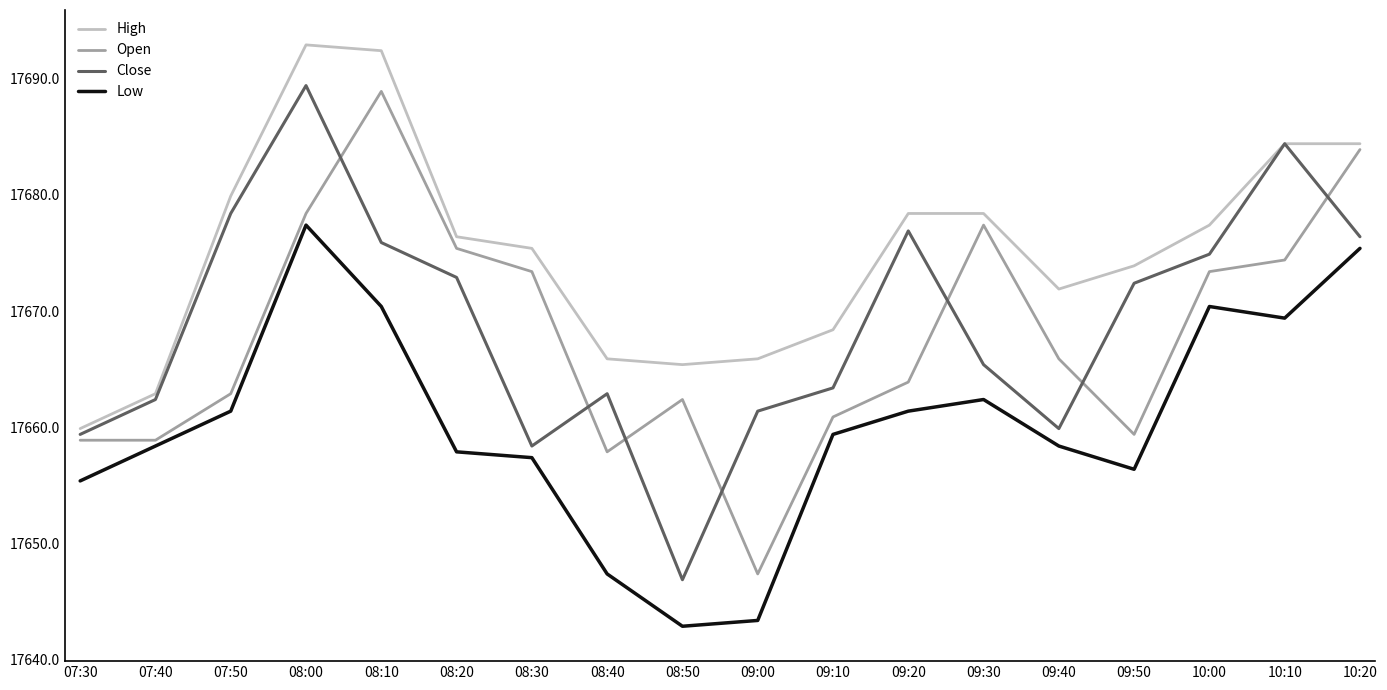

True or false: Open has more than 2 interior local peaks.

True